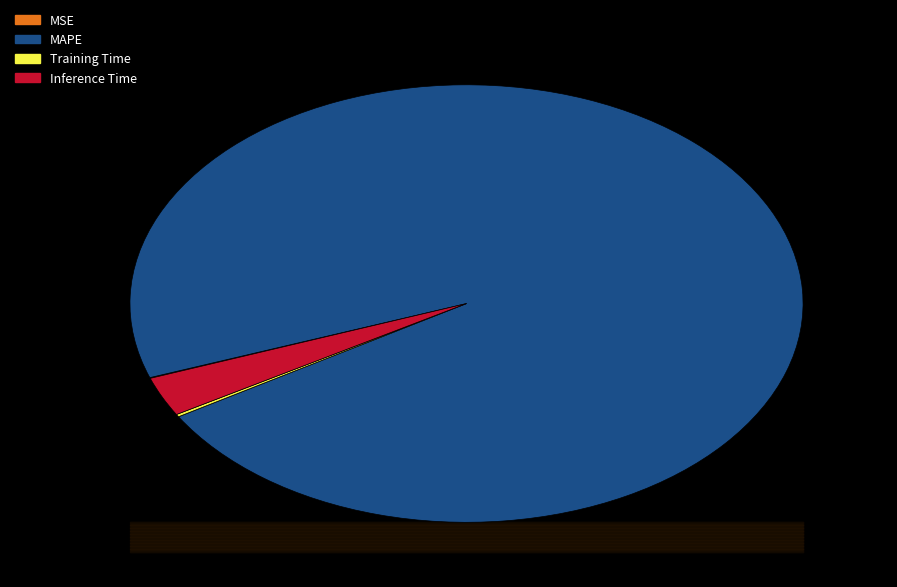

Is Inference Time the majority of the pie?

No